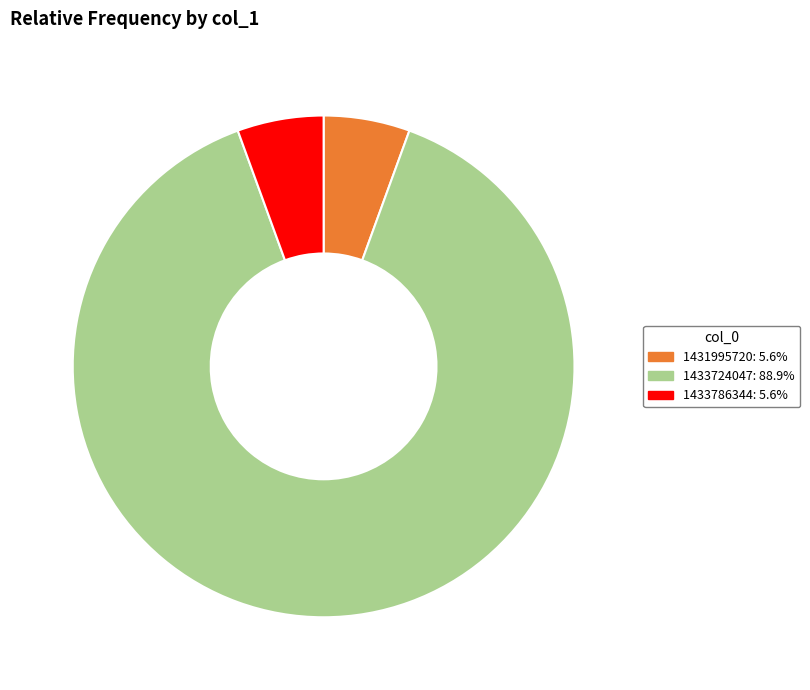

Approximately how many times larger is the value at 1433724047: 88.9% compared to 1431995720: 5.6%?

16.0